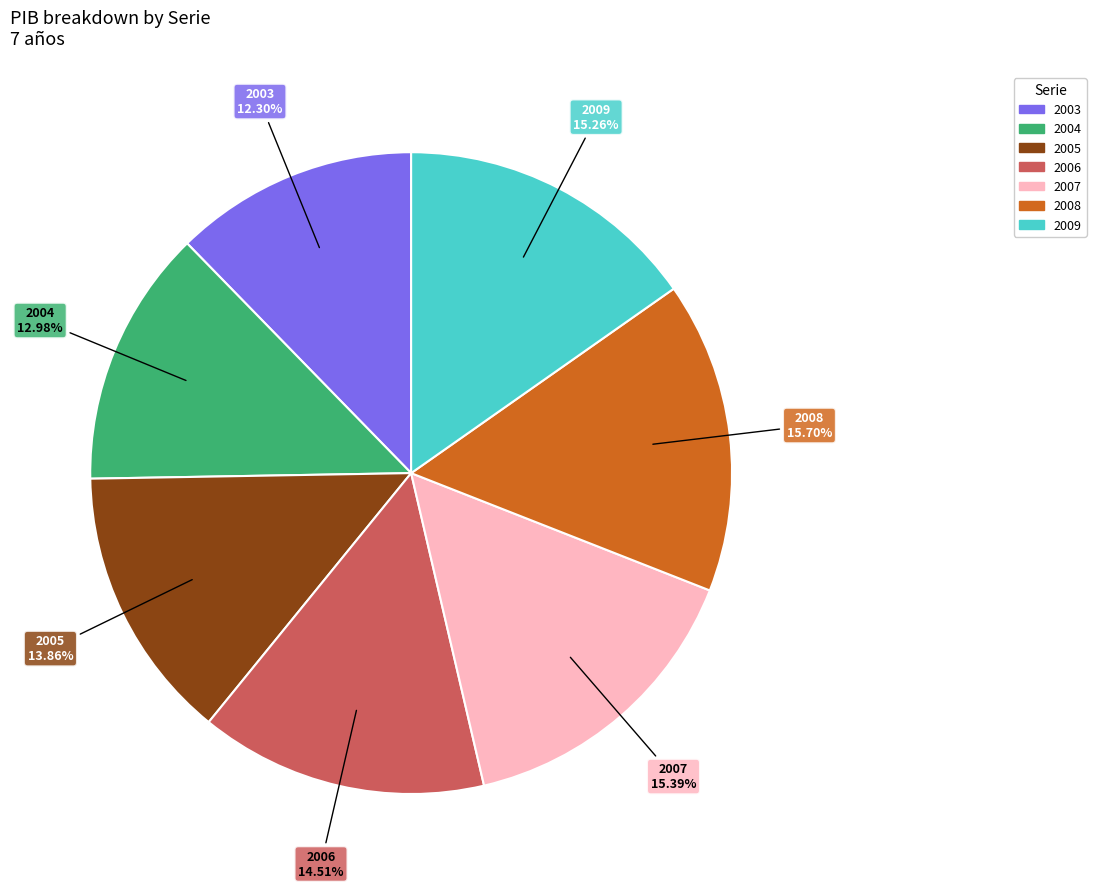

Which category has the smallest portion of the pie?

2003